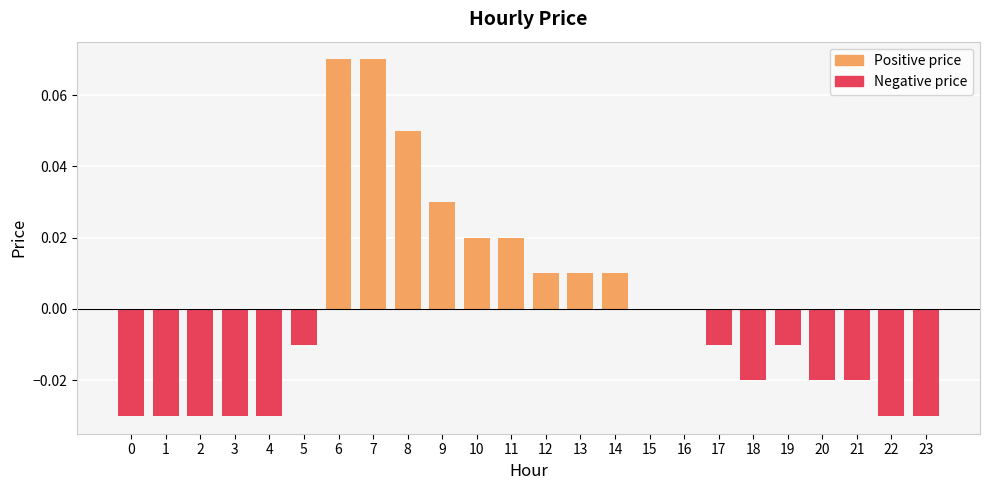

Rank the series at 11 from lowest to highest value.

Negative price, Positive price